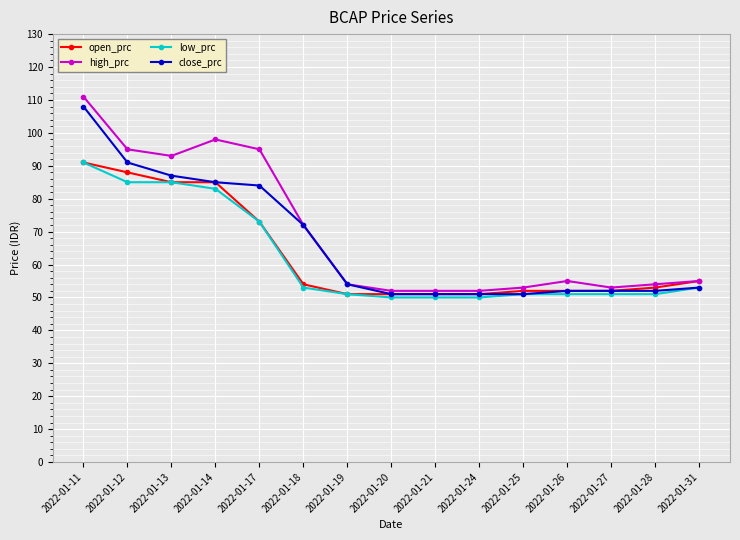

Where is the first local maximum for high_prc?

2022-01-14